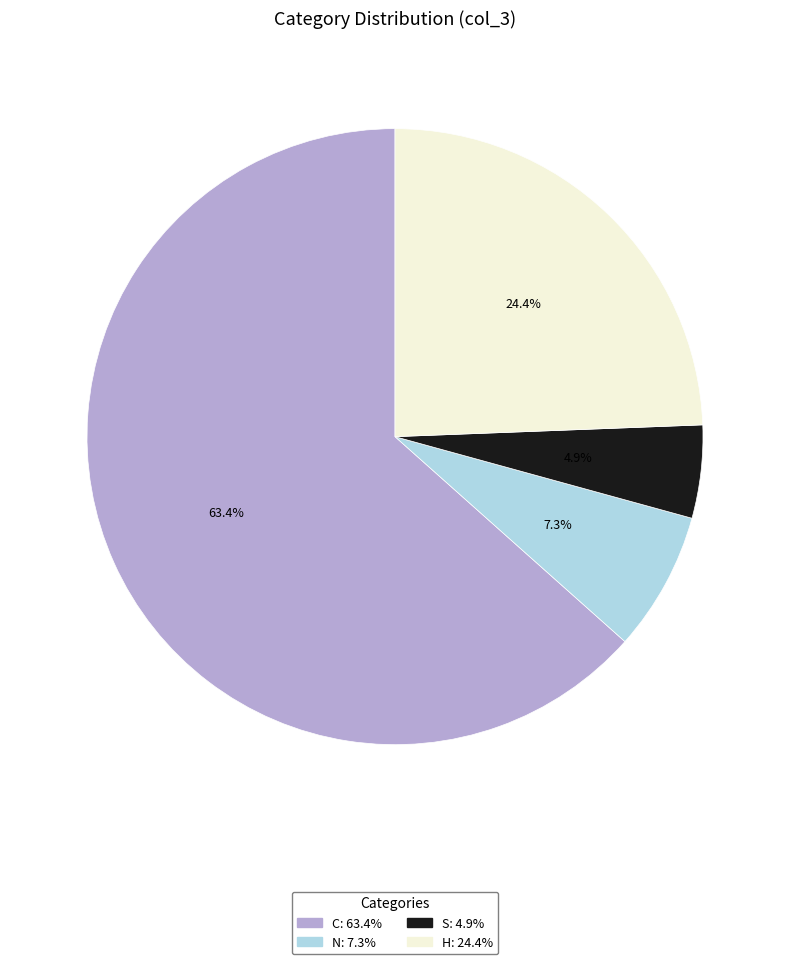

Which category has the biggest portion of the pie?

C